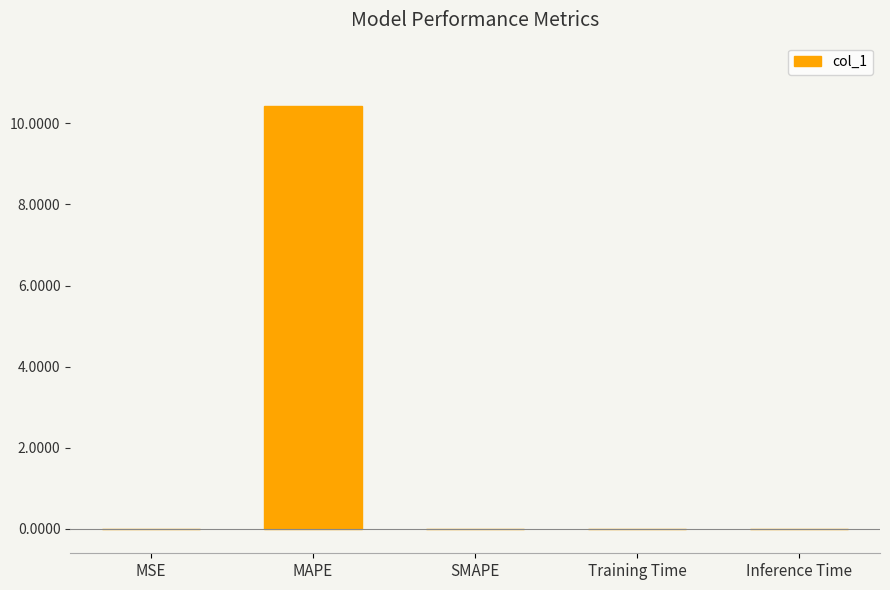

What is the greatest value displayed?

10.4